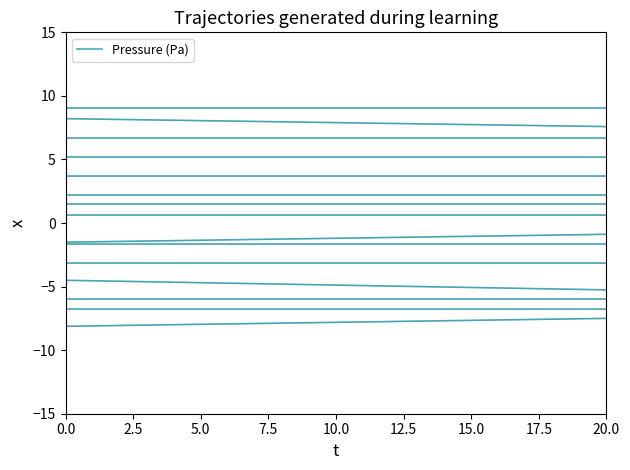

At which label is the value closest to -7?

2.5